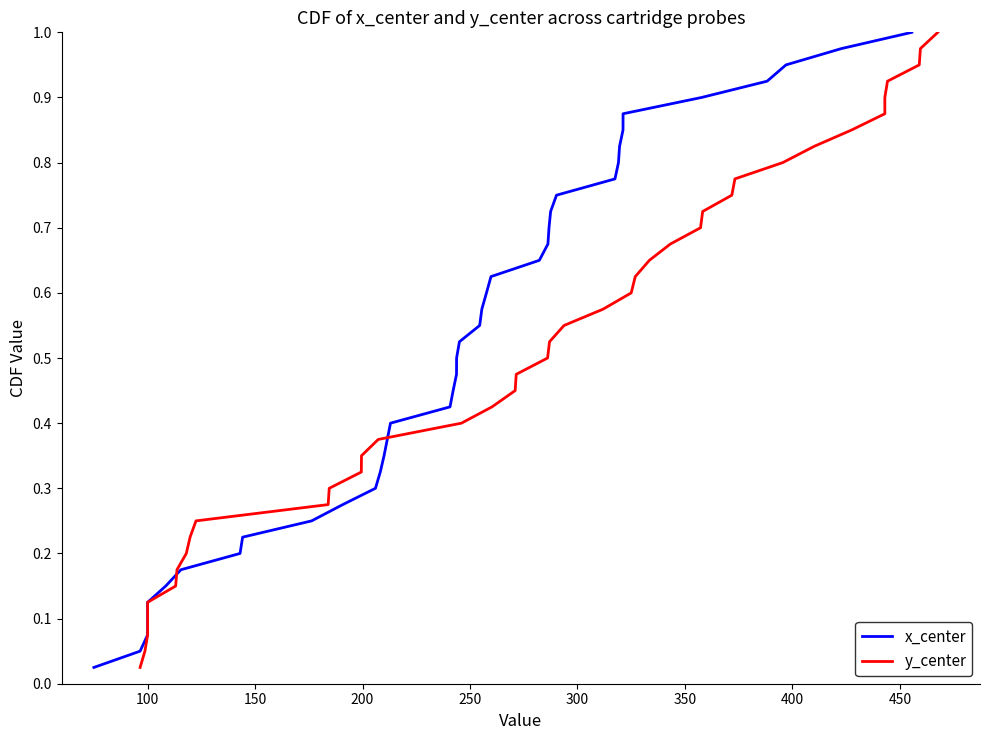

At how many categories does at least one series exceed 0?

40